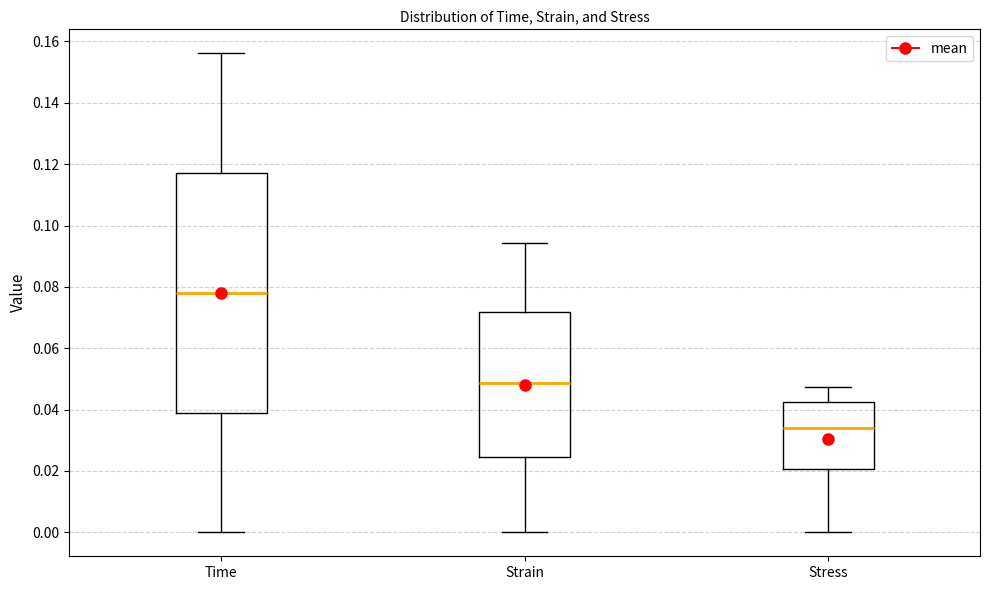

Reading left to right, transcribe this box plot: for each box, give where its median line is, the range the box spans, and where its two whiskers end, as read against the y-axis. The values are not printed on the chart, so give them approximately, as read against the axis.

Time: median 0.078, box 0.040 to 0.118, whiskers 0.000 to 0.156
Strain: median 0.048, box 0.024 to 0.072, whiskers 0.000 to 0.094
Stress: median 0.034, box 0.020 to 0.042, whiskers 0.000 to 0.048